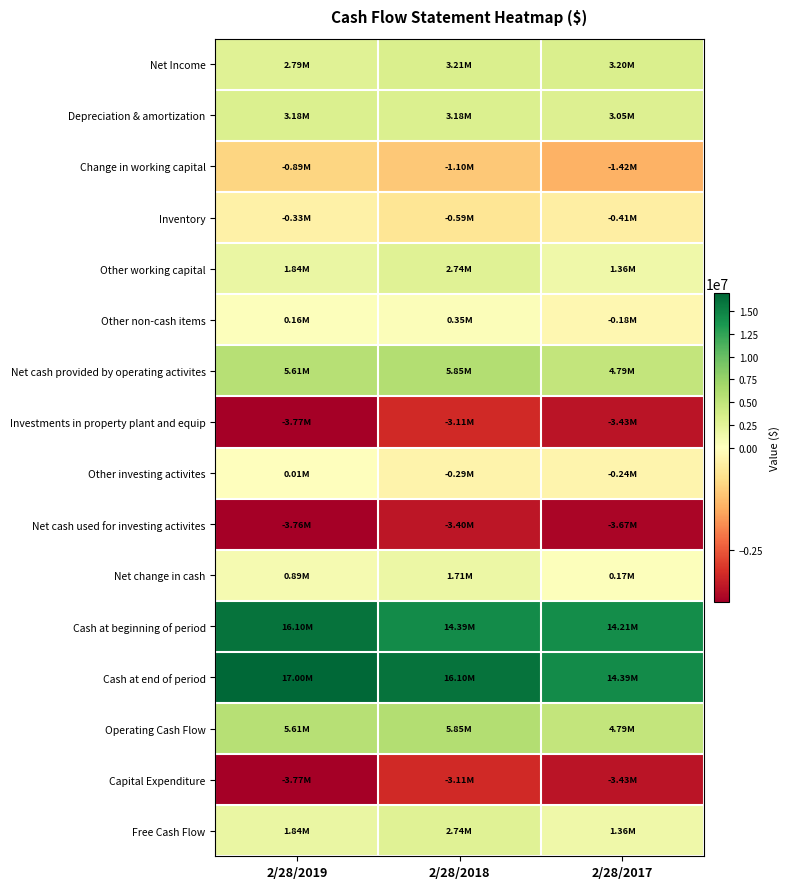

Reading right to left, what are all the values shown in this chart?

Net Income: 2/28/2017=3198000	2/28/2018=3212000	2/28/2019=2785000
Depreciation & amortization: 2/28/2017=3052000	2/28/2018=3178000	2/28/2019=3180000
Change in working capital: 2/28/2017=-1419000	2/28/2018=-1099000	2/28/2019=-889000
Inventory: 2/28/2017=-412000	2/28/2018=-594000	2/28/2019=-326000
Other working capital: 2/28/2017=1361000	2/28/2018=2740000	2/28/2019=1842000
Other non-cash items: 2/28/2017=-182000	2/28/2018=347000	2/28/2019=161000
Net cash provided by operating activites: 2/28/2017=4793000	2/28/2018=5848000	2/28/2019=5611000
Investments in property plant and equip: 2/28/2017=-3432000	2/28/2018=-3108000	2/28/2019=-3769000
Other investing activites: 2/28/2017=-237000	2/28/2018=-292000	2/28/2019=10000
Net cash used for investing activites: 2/28/2017=-3669000	2/28/2018=-3400000	2/28/2019=-3759000
Net change in cash: 2/28/2017=175000	2/28/2018=1711000	2/28/2019=893000
Cash at beginning of period: 2/28/2017=14215000	2/28/2018=14390000	2/28/2019=16102000
Cash at end of period: 2/28/2017=14390000	2/28/2018=16102000	2/28/2019=16996000
Operating Cash Flow: 2/28/2017=4793000	2/28/2018=5848000	2/28/2019=5611000
Capital Expenditure: 2/28/2017=-3432000	2/28/2018=-3108000	2/28/2019=-3769000
Free Cash Flow: 2/28/2017=1361000	2/28/2018=2740000	2/28/2019=1842000